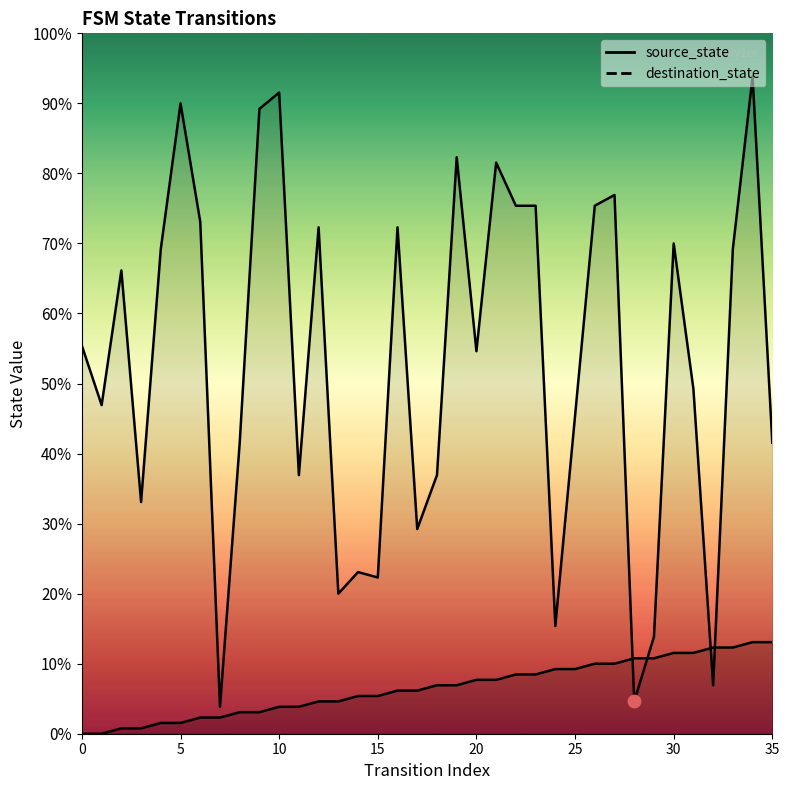

What are all the series names shown in the legend?

source_state, destination_state